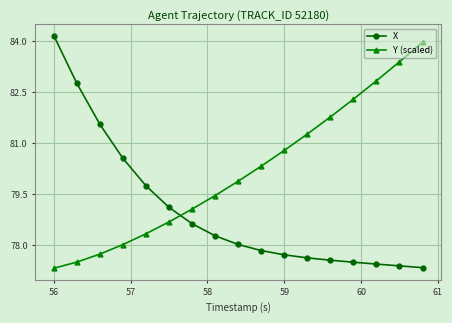

How many times do Y (scaled) and X cross each other?

1